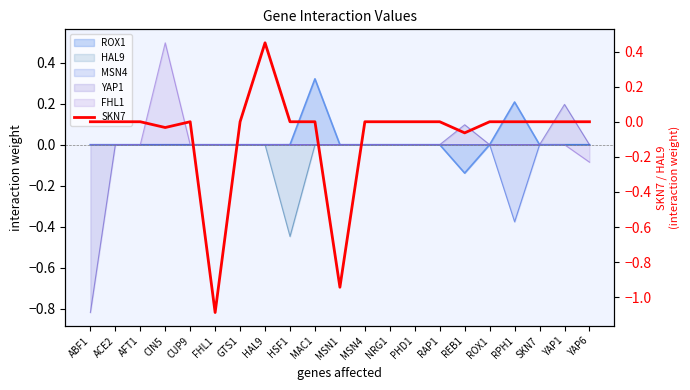

How many values exceed 0?

1